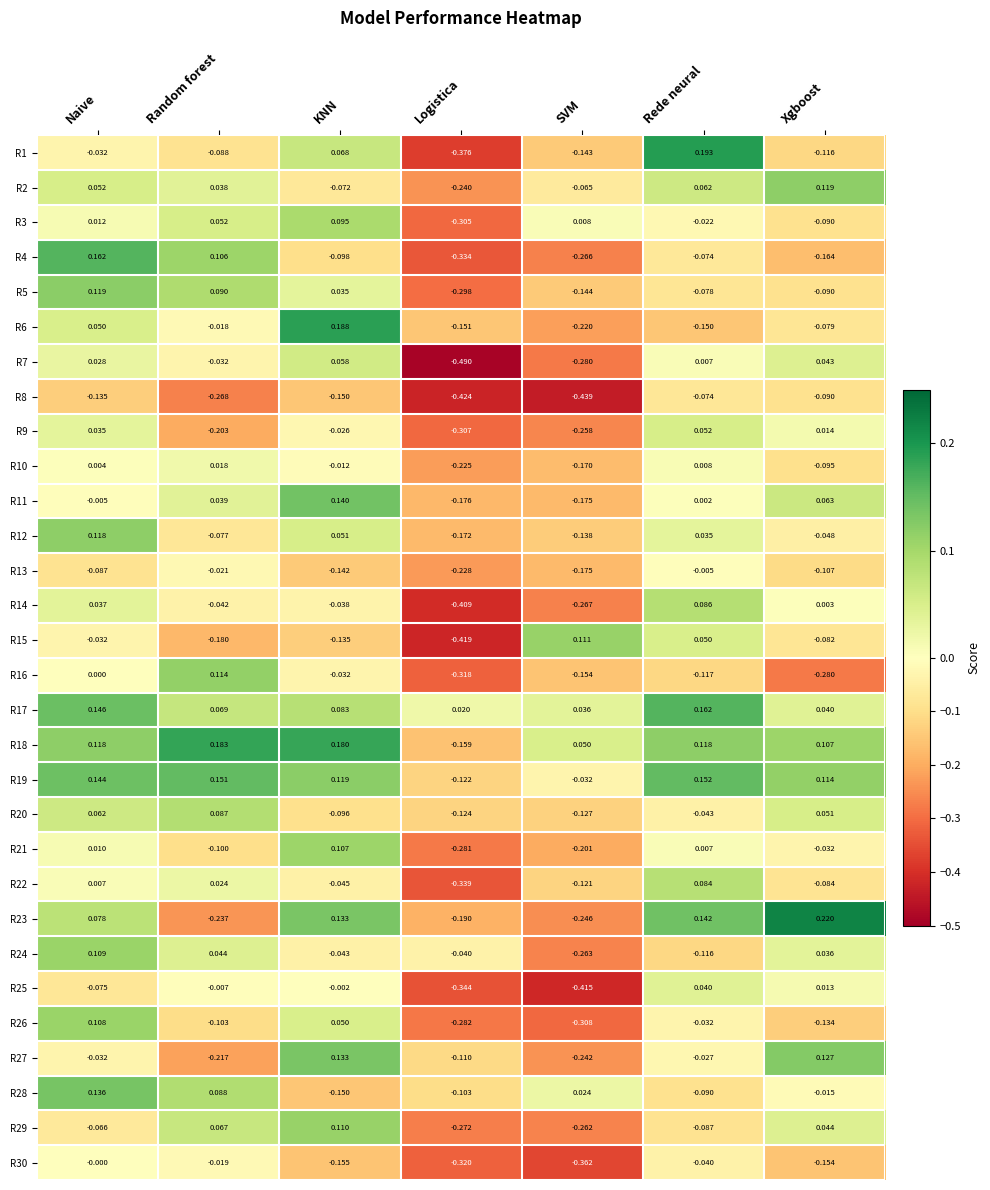

Between Logistica and Xgboost, which series saw the biggest shift?

R7